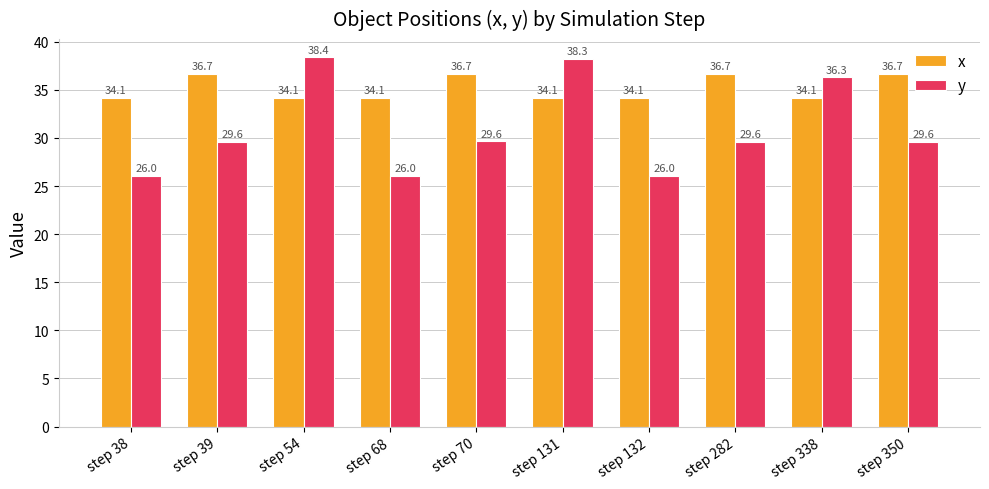

The value of x at step 132 is 34.1. True or false?

True